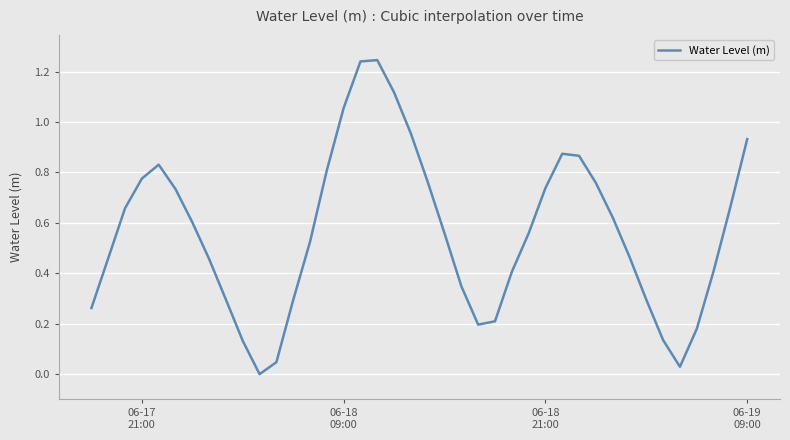

What is the difference between the maximum and minimum values?

1.2